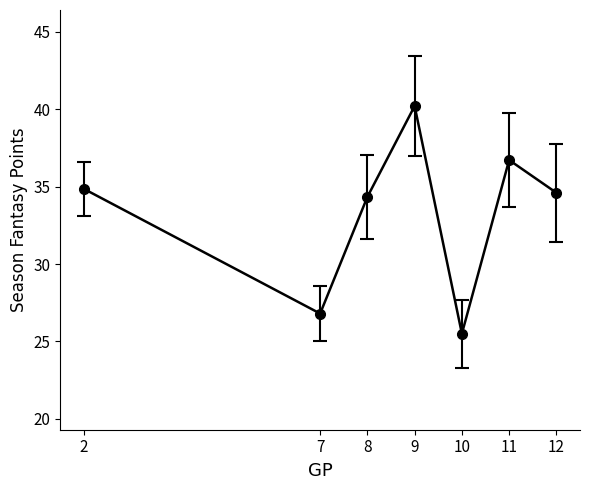

Approximately how many times larger is the value at 12 compared to 10?

1.4